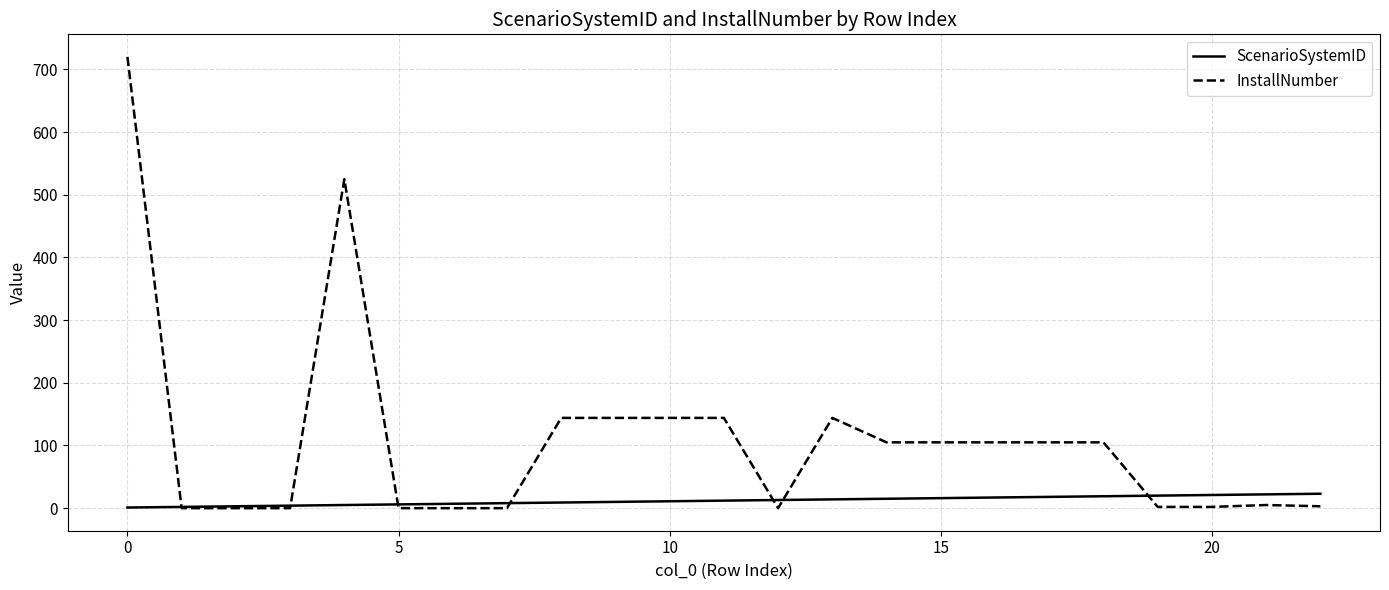

Which series has the largest total across all categories?

InstallNumber